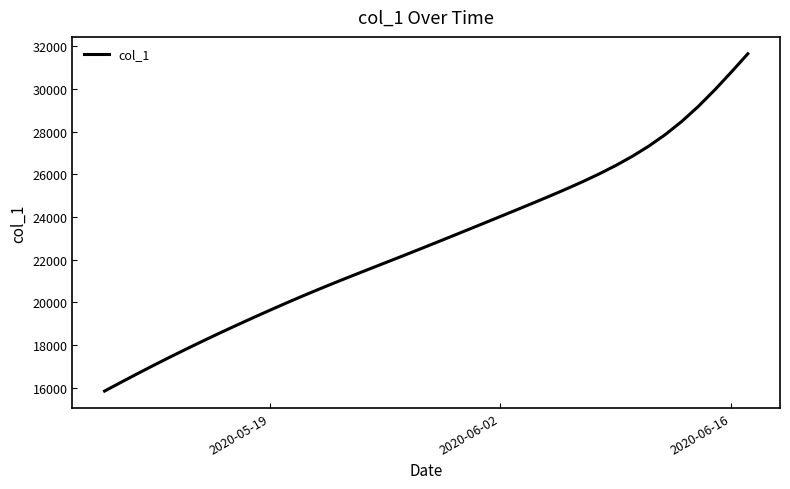

What is the sum of all values?

913218.8